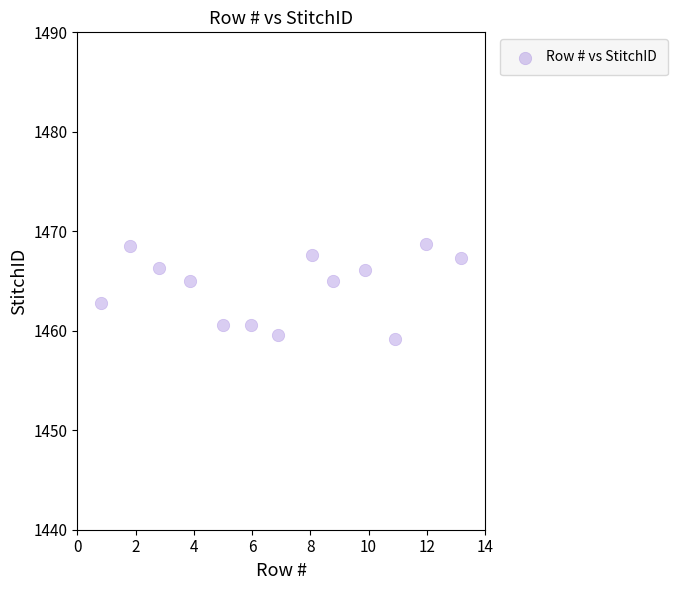

What is the range of Y values (max minus min)?

9.5